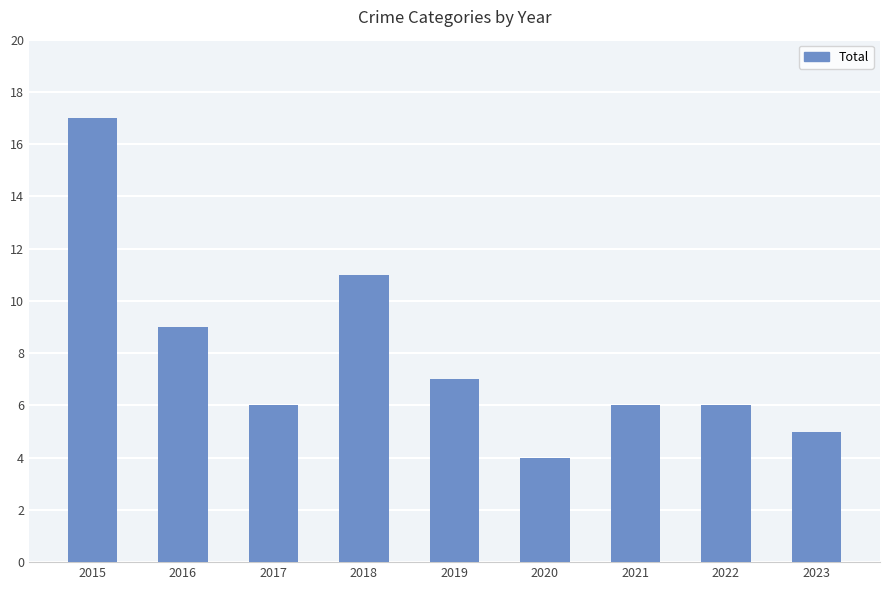

Between 2023 and 2017, which is larger?

2017